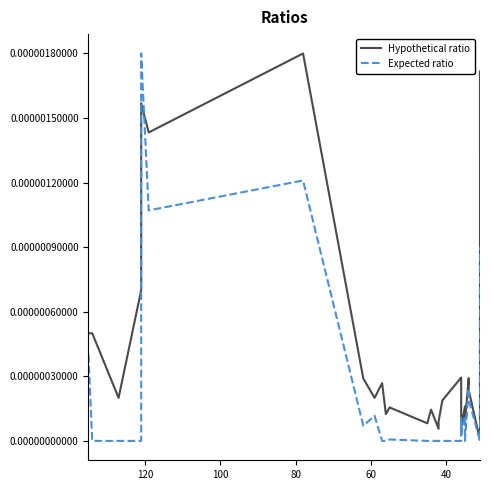

Which category has the lowest value across all series?

40